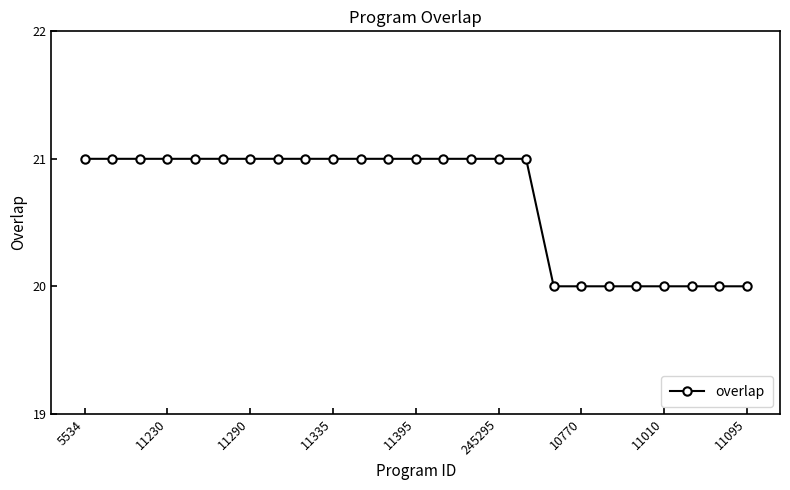

What is the average value?

21